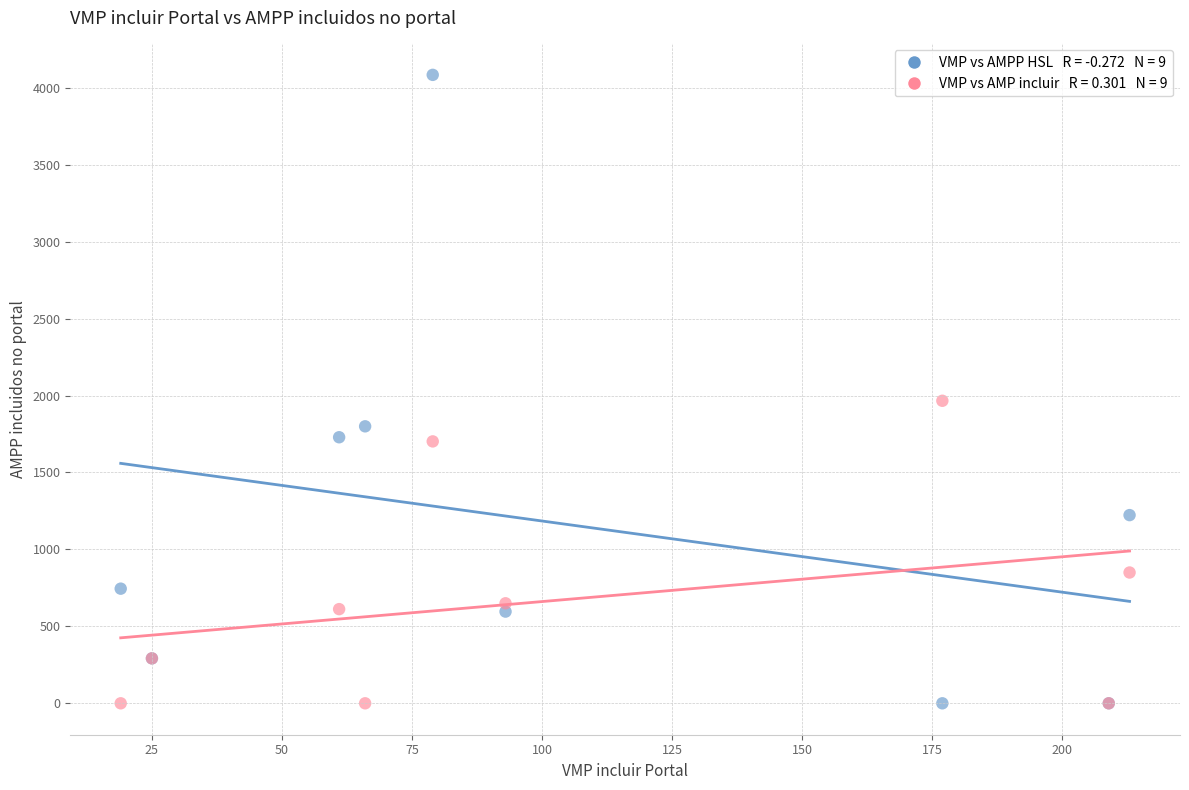

Across all series, what Y value is closest to 2042?

1966